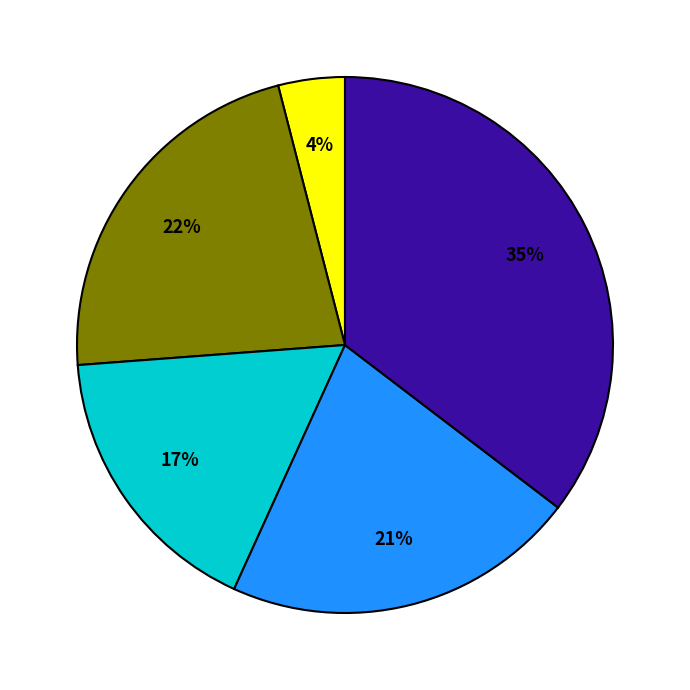

How many slices are in this pie chart?

5